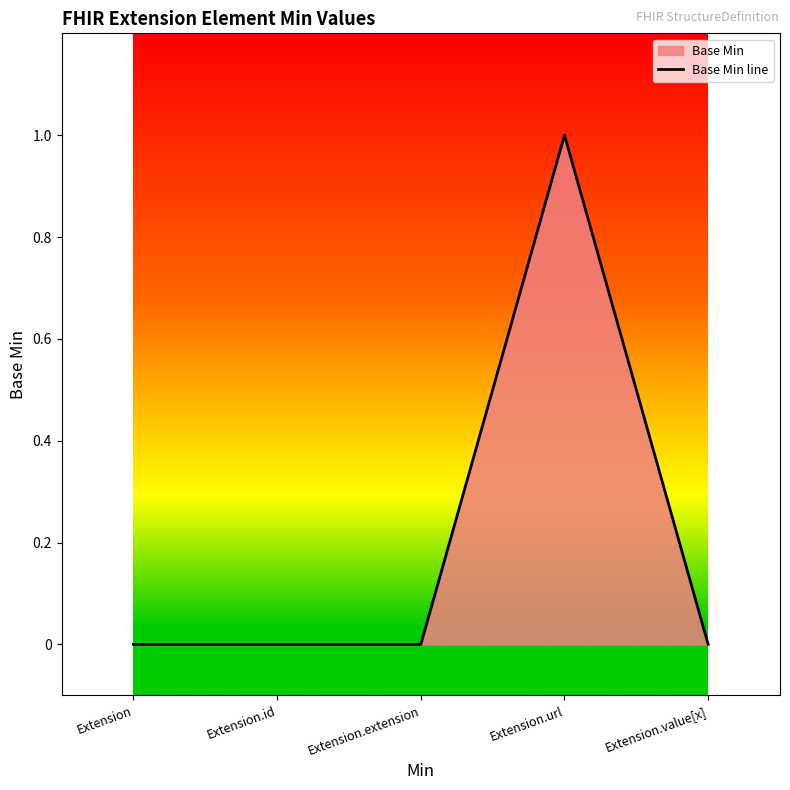

Reading right to left, what are all the values shown in this chart?

0	1	0	0	0